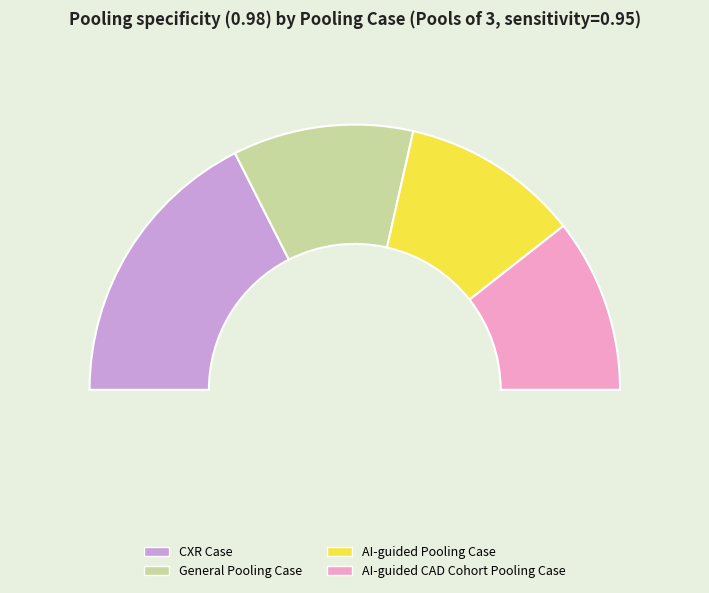

Is it true that CXR Case is 35% of the pie?

True